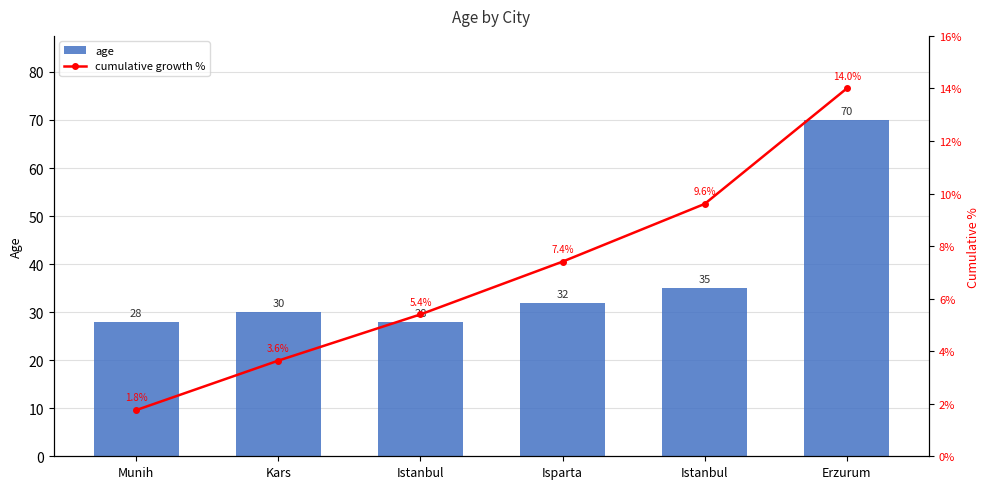

How many categories are shown in the chart?

6